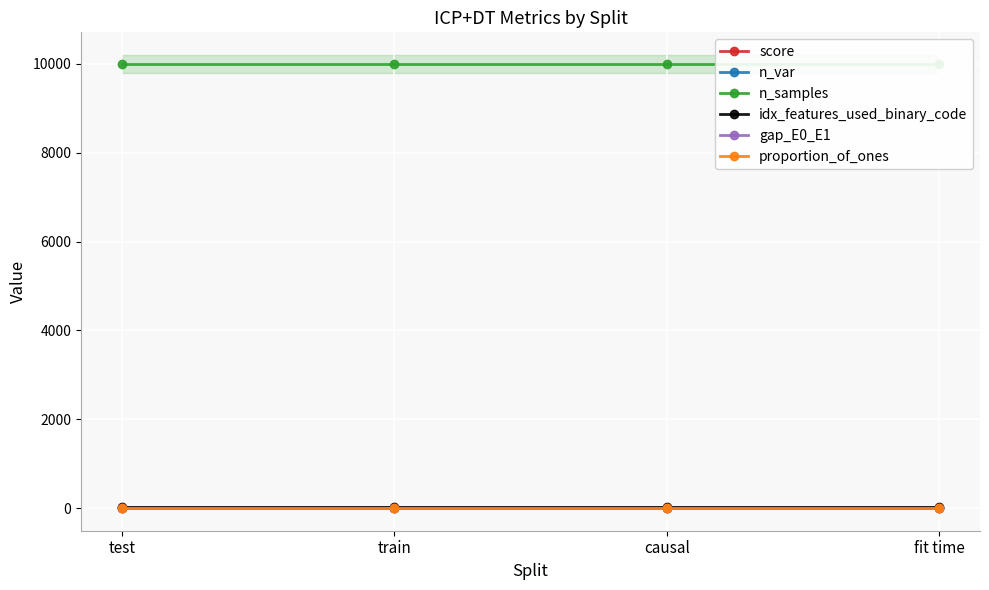

At which label is n_samples closest to 10000?

test